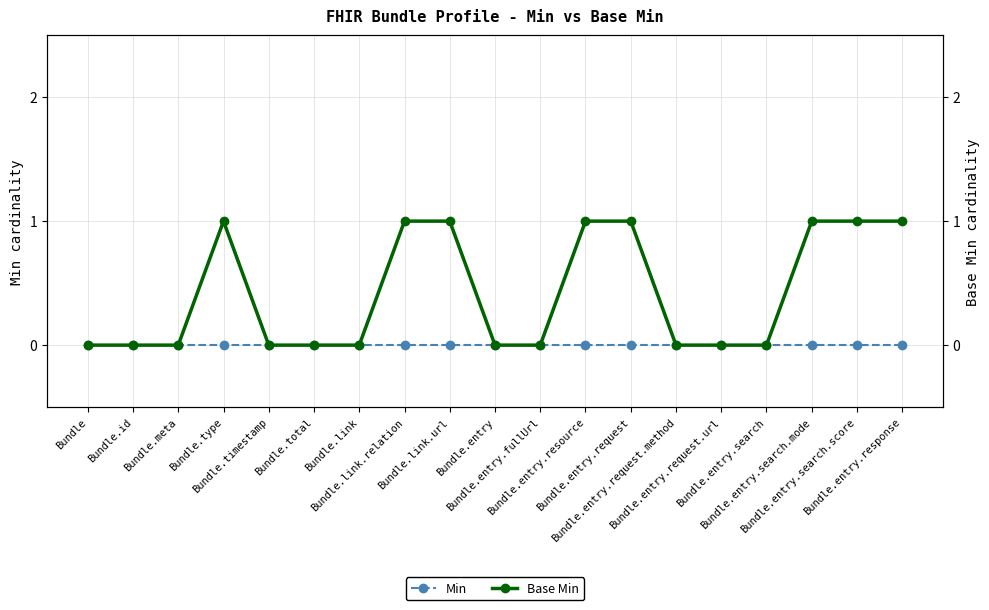

Which has a higher value, Bundle.entry.search or Bundle.total?

Bundle.entry.search